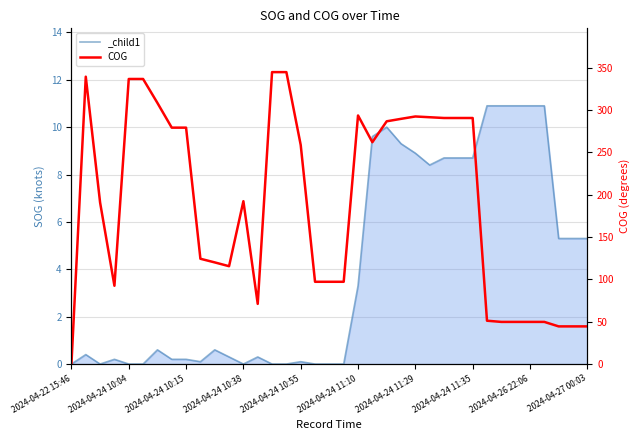

The value at 30 is 49.8. True or false?

True